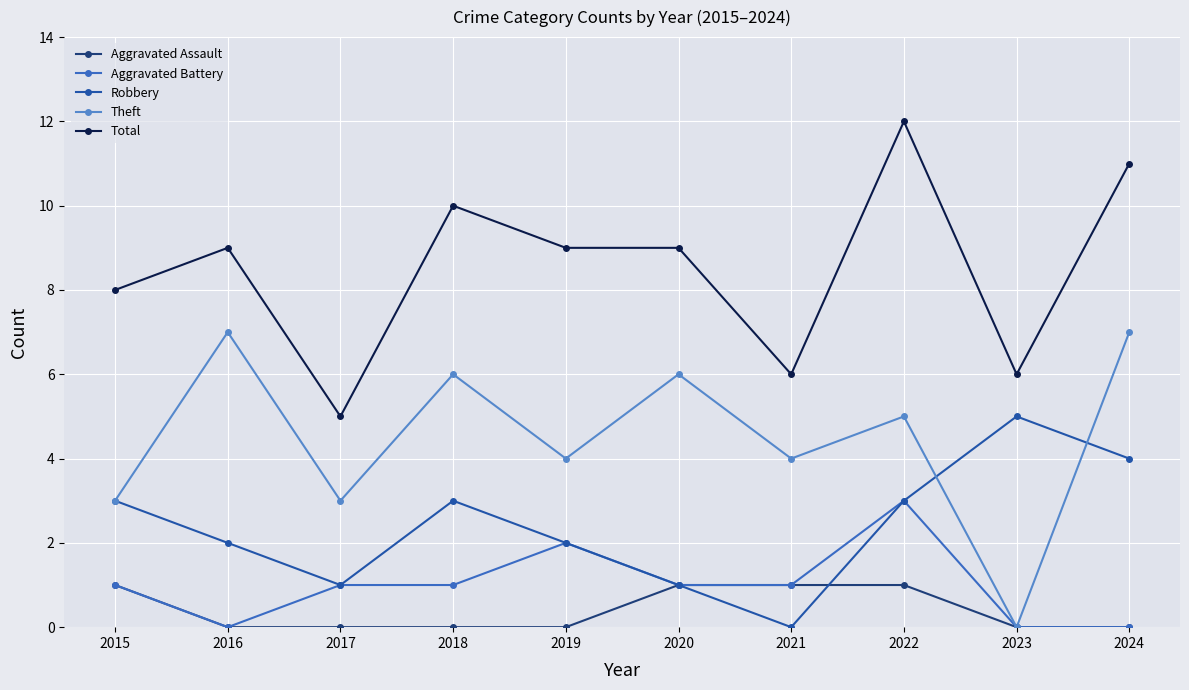

At which label is Total closest to 8?

2015